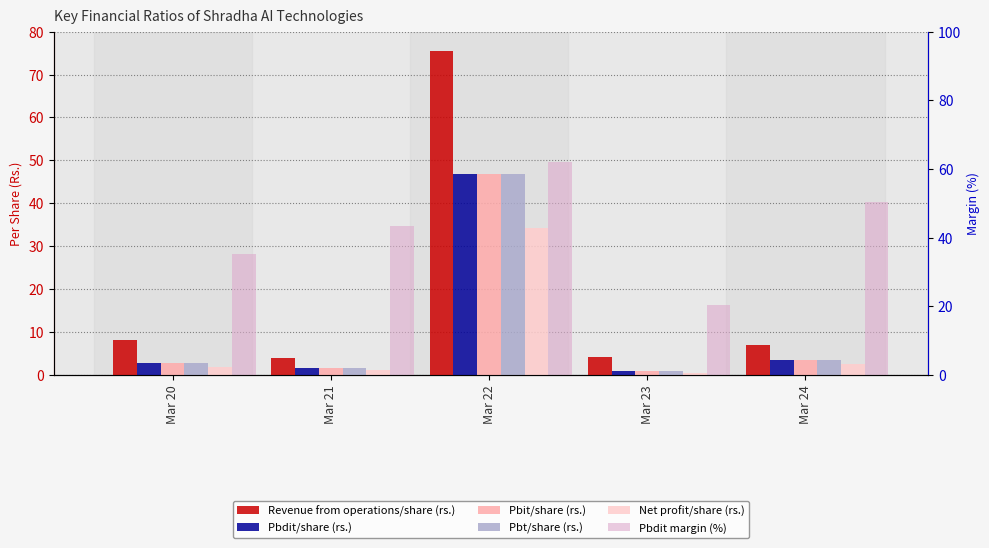

How many bars are there in each group?

6